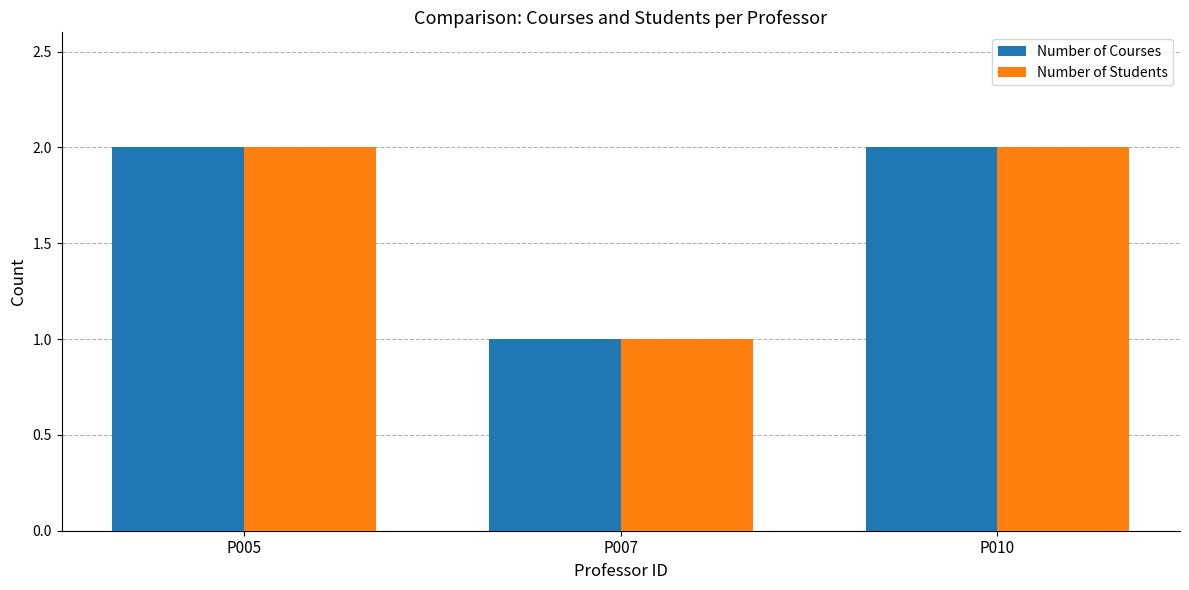

Reading left to right, list all the values displayed in this chart.

Number of Courses: P005=2	P007=1	P010=2
Number of Students: P005=2	P007=1	P010=2